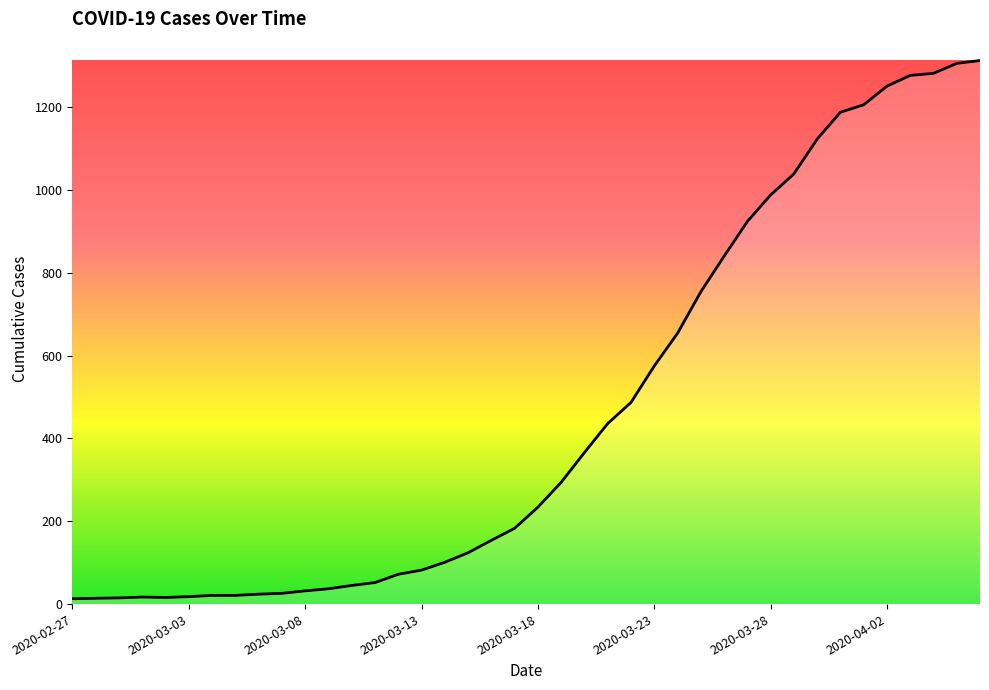

What is the maximum value shown in the chart?

1313